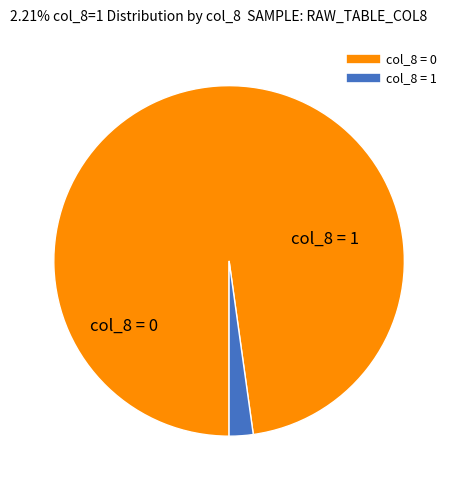

Is there any slice that represents more than half of the pie?

Yes